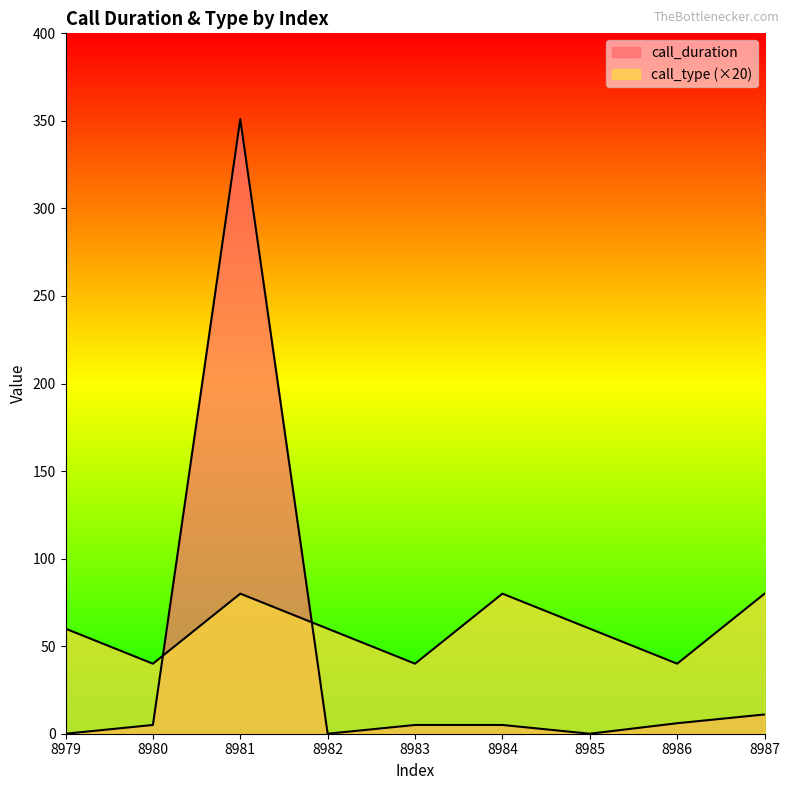

Does the chart have visible grid lines?

No